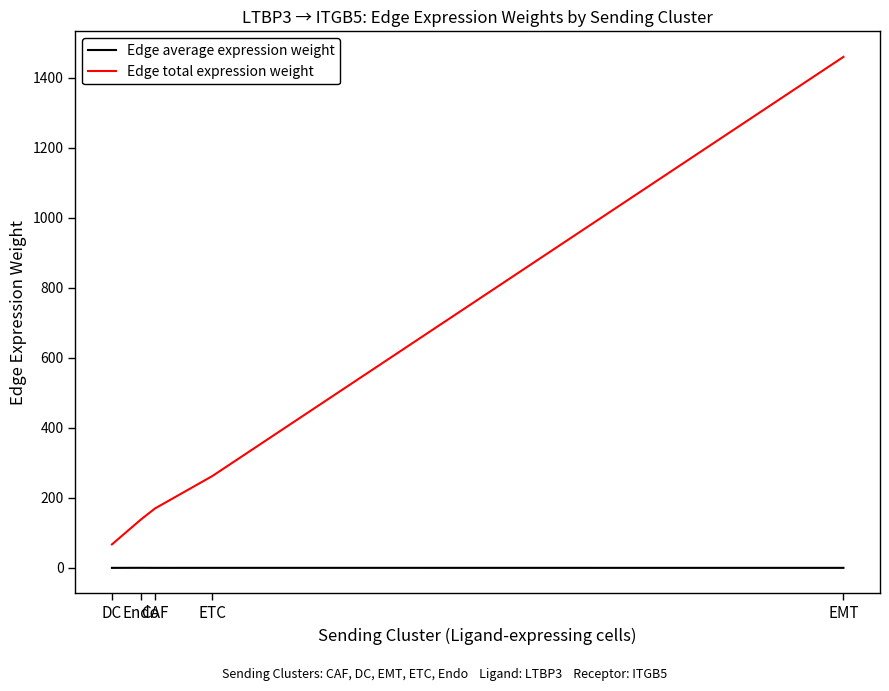

True or false: Edge total expression weight has a value of 295.5 at CAF.

False